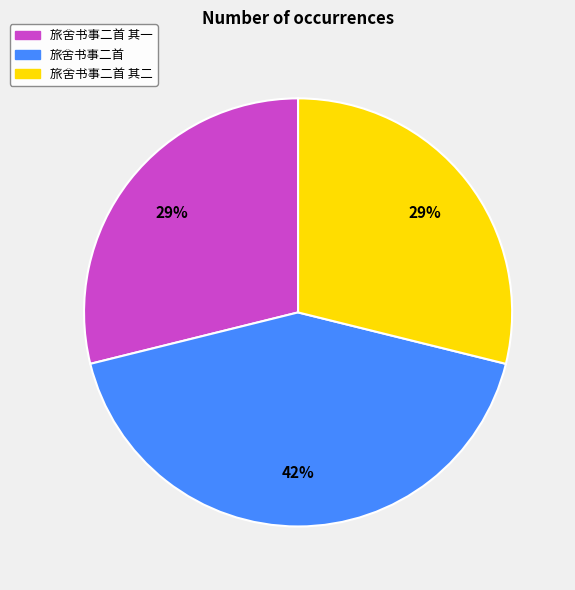

How many slices are in this pie chart?

3